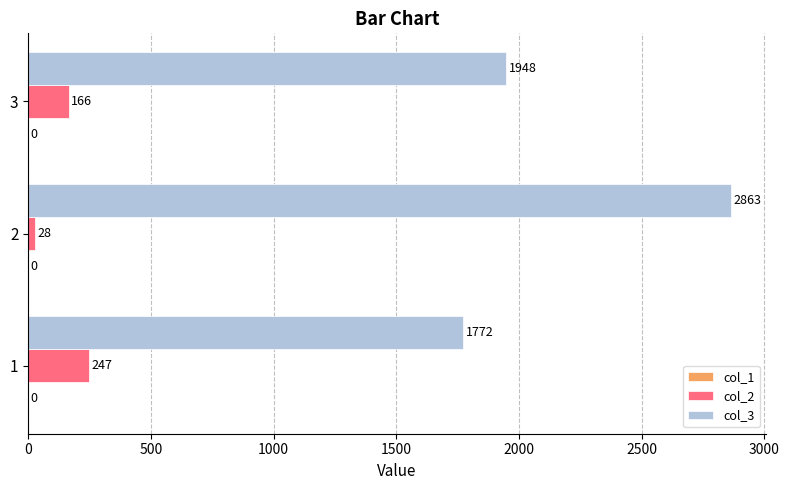

List the labels in order of col_3 value, largest first.

2, 3, 1